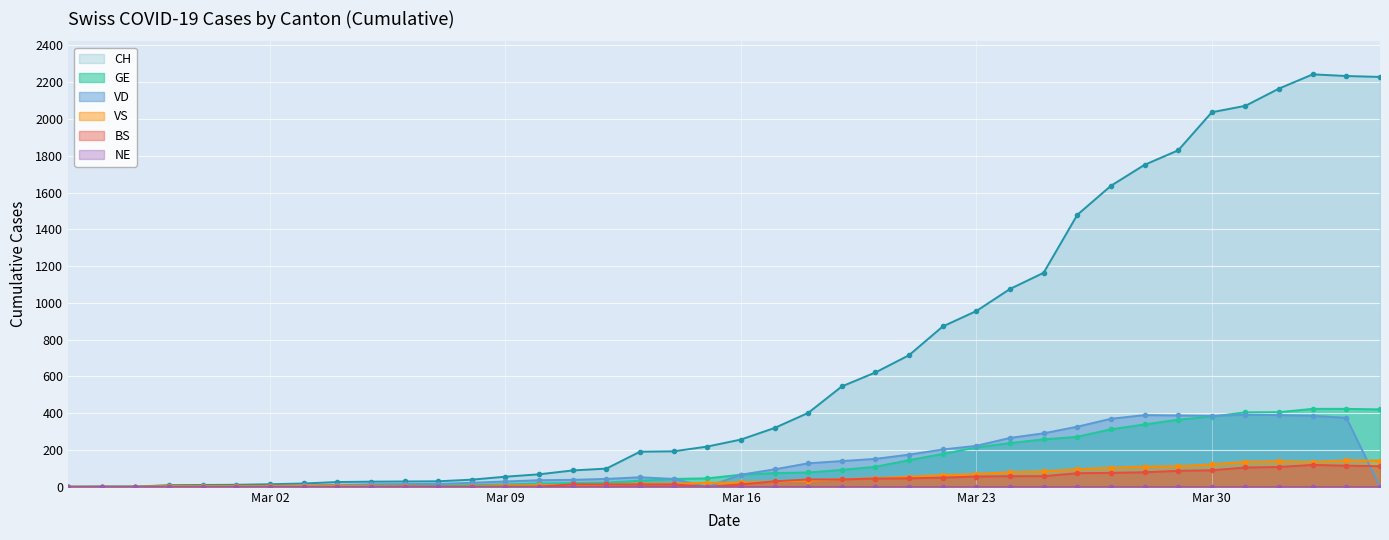

True or false: BS has more than 2 points higher than both neighbors.

False